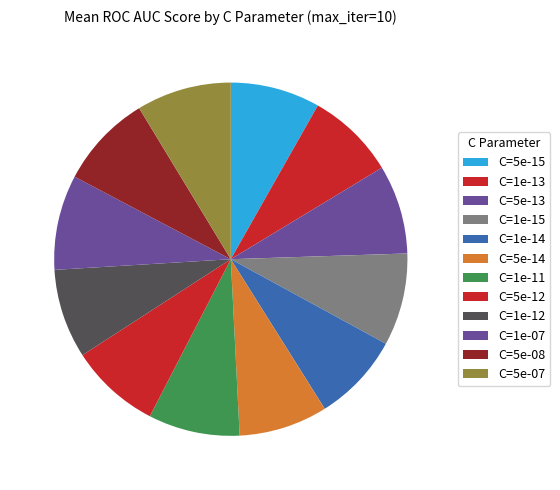

How many segments does this pie chart have?

12